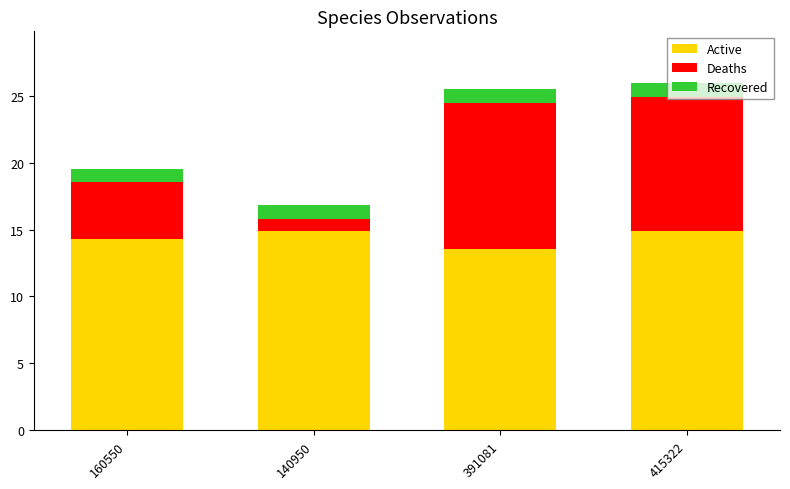

What is the difference between the Active values at 160550 and 391081?

0.7